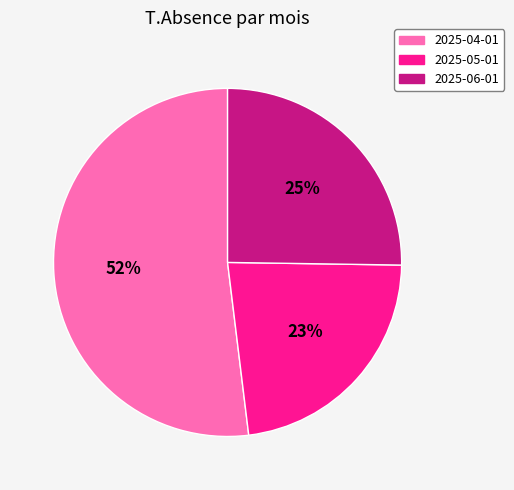

Does 2025-05-01 represent more than half of the total?

No